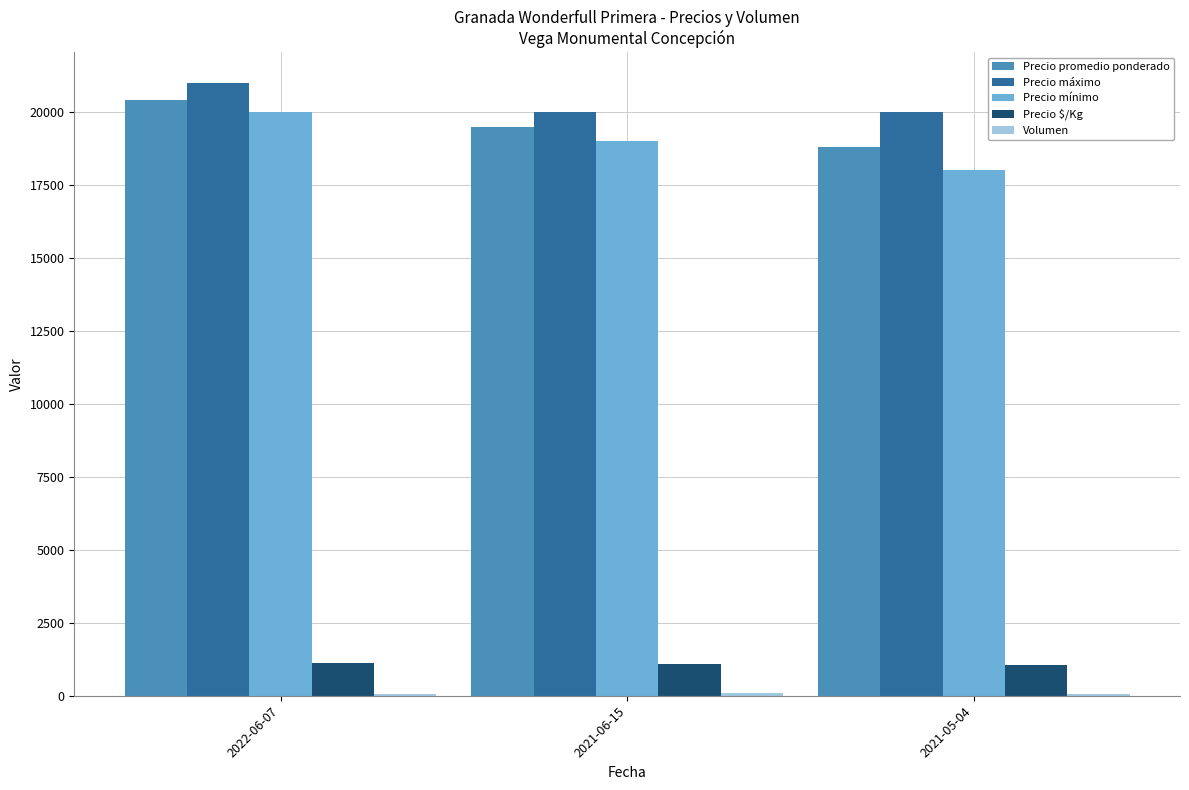

Is the value of Precio $/Kg at 2021-05-04 greater than the value of Precio promedio ponderado at 2022-06-07?

No